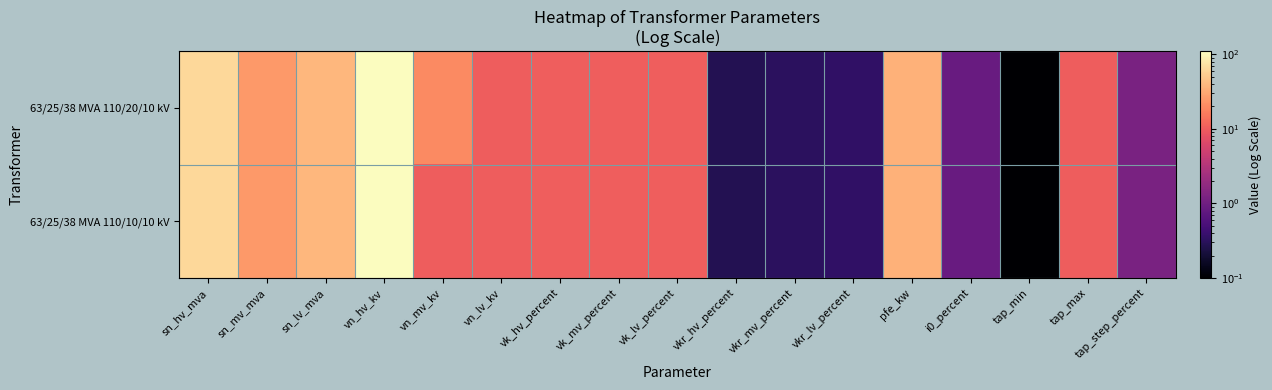

Which has a higher value, sn_lv_mva or tap_min?

sn_lv_mva